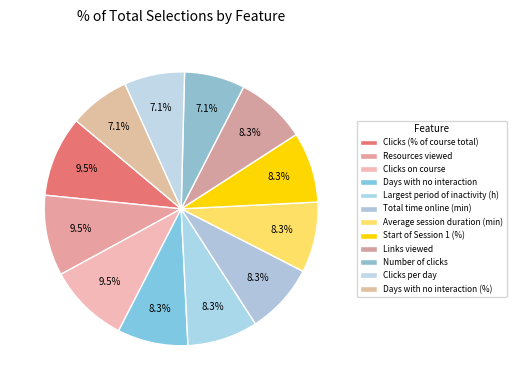

Does Average session duration (min) represent more than half of the total?

No